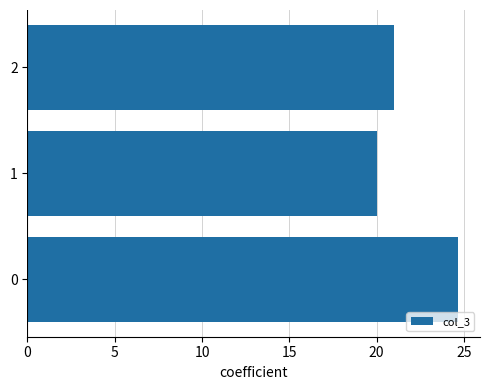

Rank the categories by value from highest to lowest.

0, 2, 1